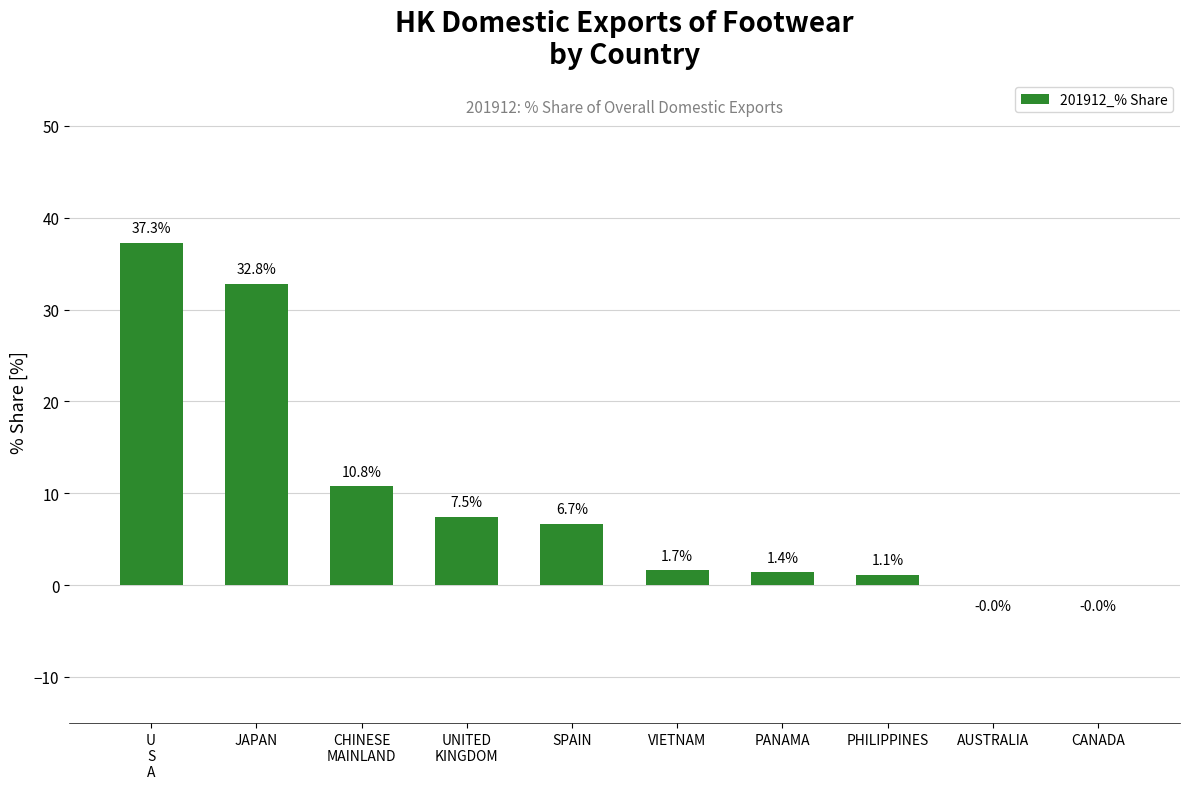

What is the sum of the values at CHINESE
MAINLAND and AUSTRALIA?

10.8